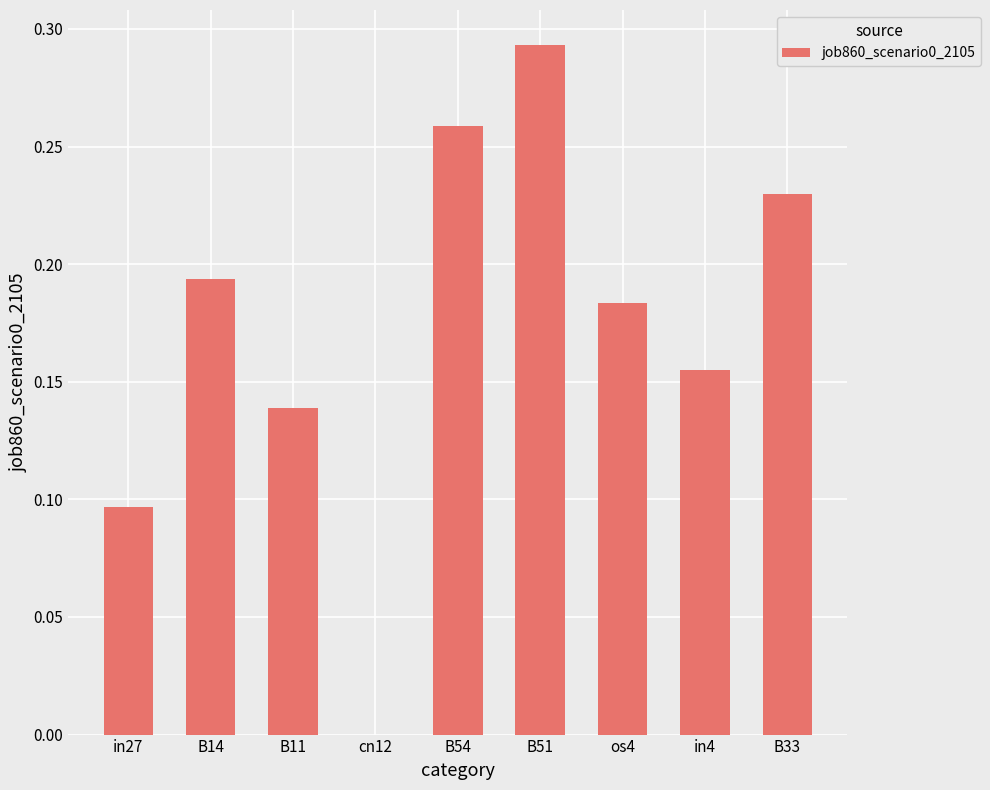

Are the bars horizontal?

No